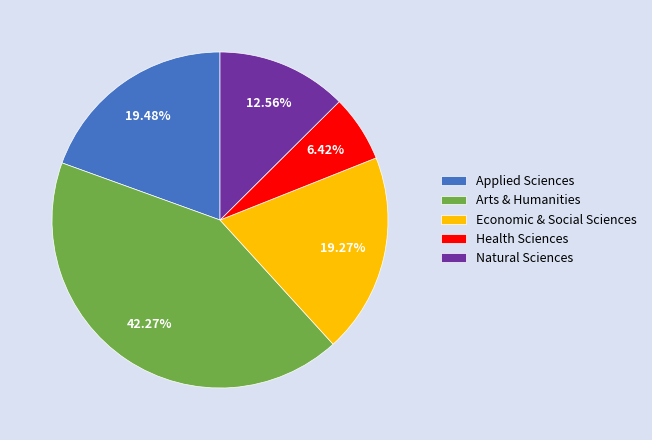

How many slices are in this pie chart?

5